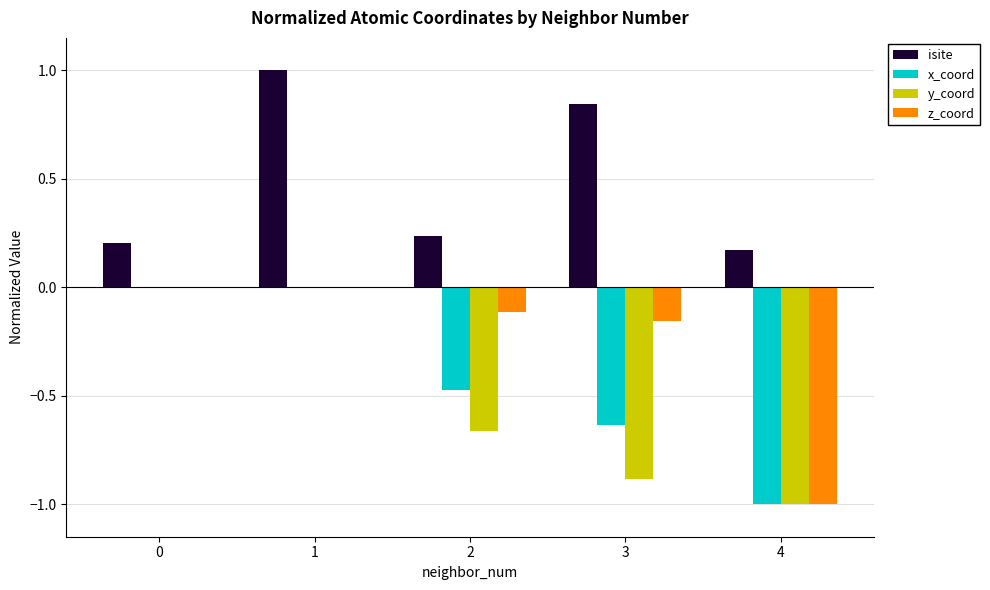

Are the bars horizontal?

No